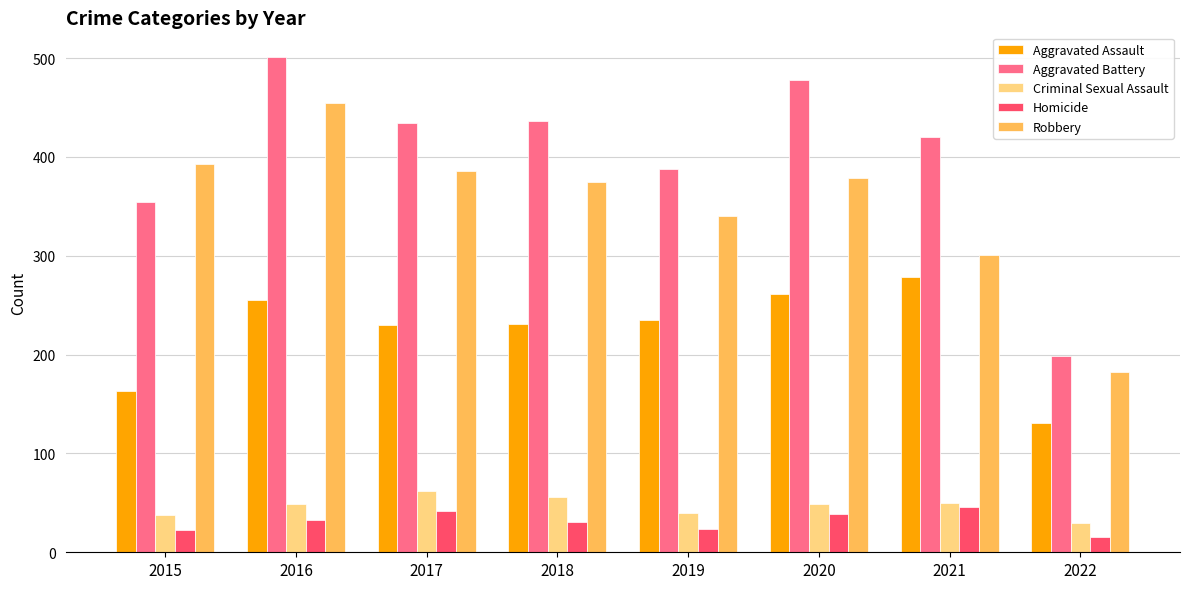

True or false: Robbery has a value of 182 at 2022.

True